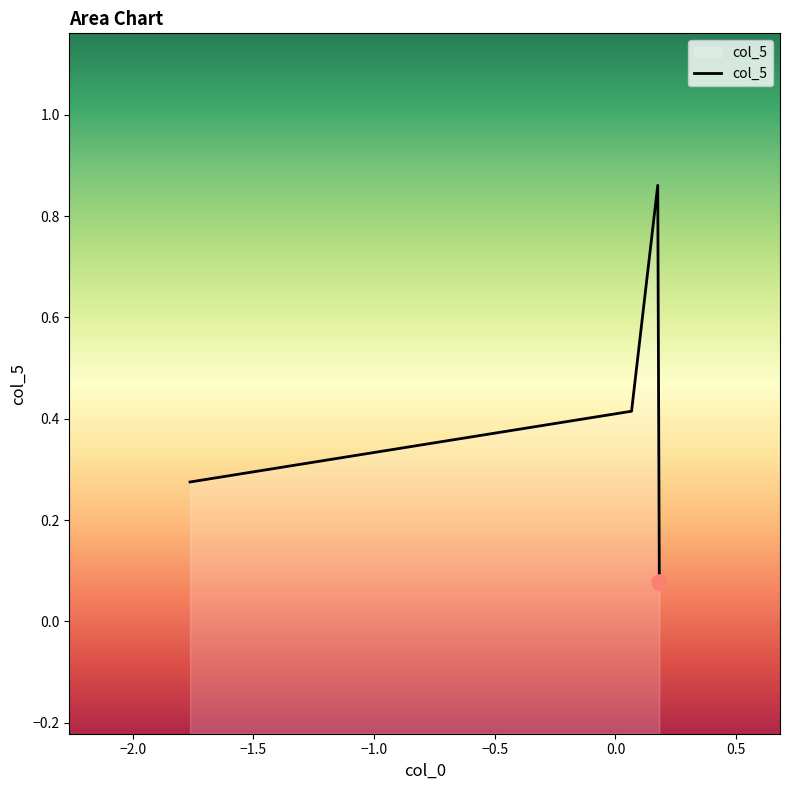

Which has a higher value, −2.0 or −1.0?

−2.0